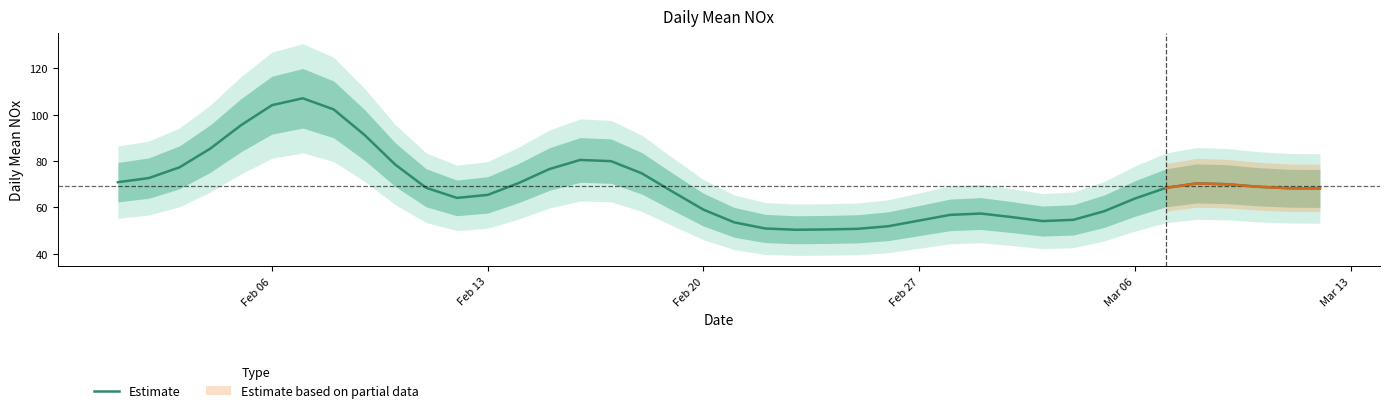

The chart shows a value of 38.4 at Feb 06. True or false?

False